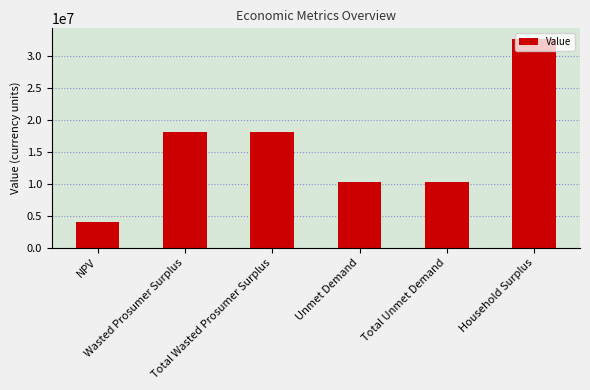

What is the change in value from Total Wasted Prosumer Surplus to Total Unmet Demand?

-7808250.2